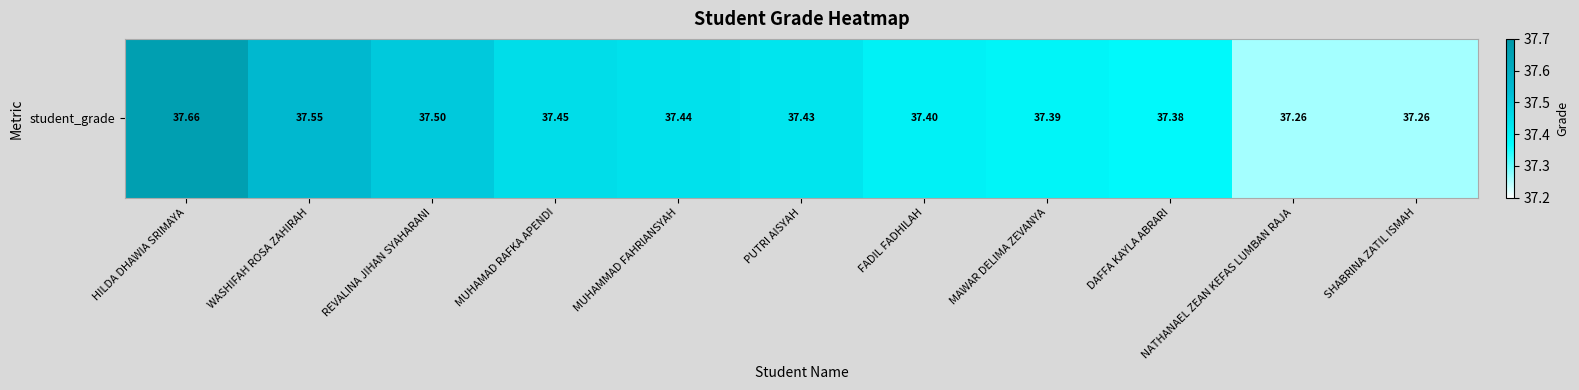

Reading left to right, list all the values displayed in this chart.

HILDA DHAWIA SRIMAYA=37.7	WASHIFAH ROSA ZAHIRAH=37.5	REVALINA JIHAN SYAHARANI=37.5	MUHAMAD RAFKA APENDI=37.5	MUHAMMAD FAHRIANSYAH=37.4	PUTRI AISYAH=37.4	FADIL FADHILAH=37.4	MAWAR DELIMA ZEVANYA=37.4	DAFFA KAYLA ABRARI=37.4	NATHANAEL ZEAN KEFAS LUMBAN RAJA=37.3	SHABRINA ZATIL ISMAH=37.3